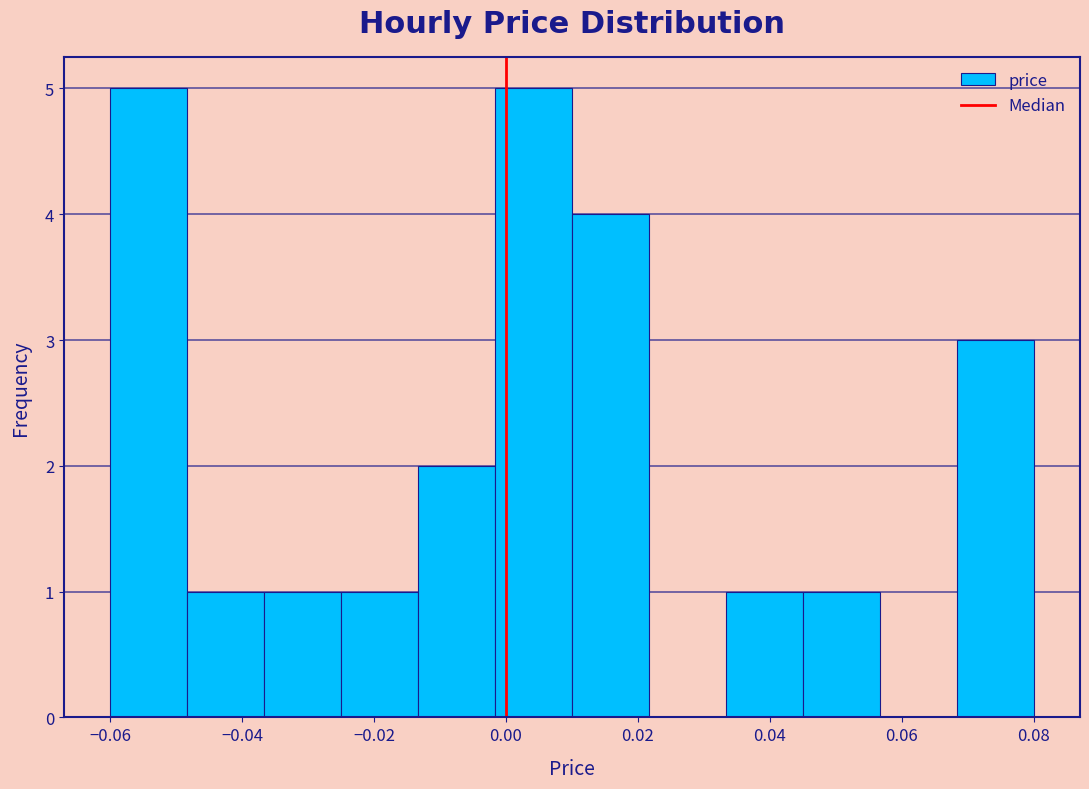

Reading left to right, list every bar in this chart as the range it spans on the x-axis followed by its height. Neither the bar edges nor the heights are printed on the chart, so give them approximately, as read against the axes.

-0.060 to -0.048: 5
-0.048 to -0.036: 1
-0.036 to -0.024: 1
-0.024 to -0.014: 1
-0.014 to -0.002: 2
-0.002 to 0.010: 5
0.010 to 0.022: 4
0.022 to 0.034: 0
0.034 to 0.046: 1
0.046 to 0.056: 1
0.056 to 0.068: 0
0.068 to 0.080: 3